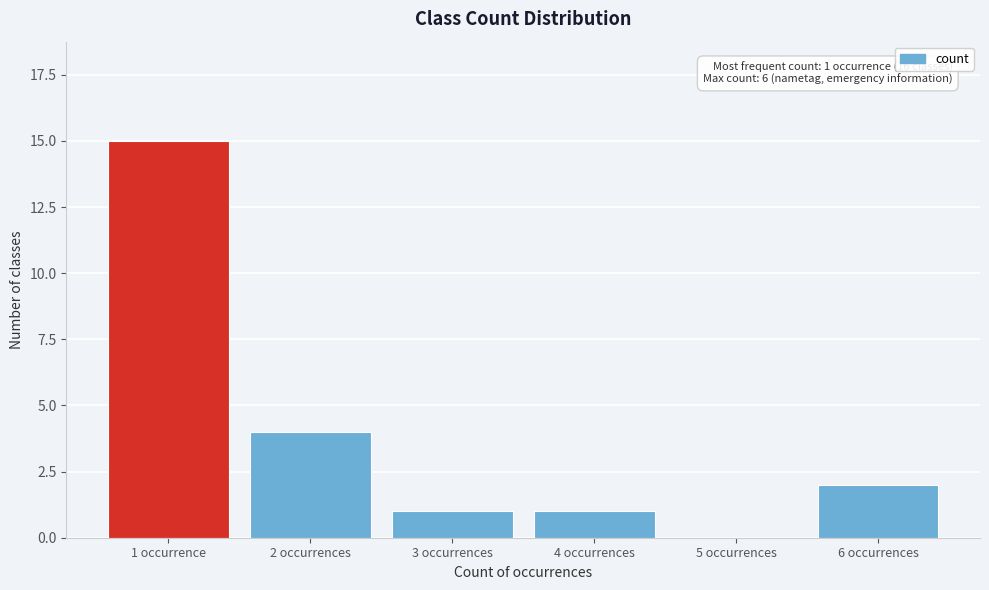

Reading left to right, what are all the values shown in this chart?

1 occurrence=15	2 occurrences=4	3 occurrences=1	4 occurrences=1	5 occurrences=0	6 occurrences=2